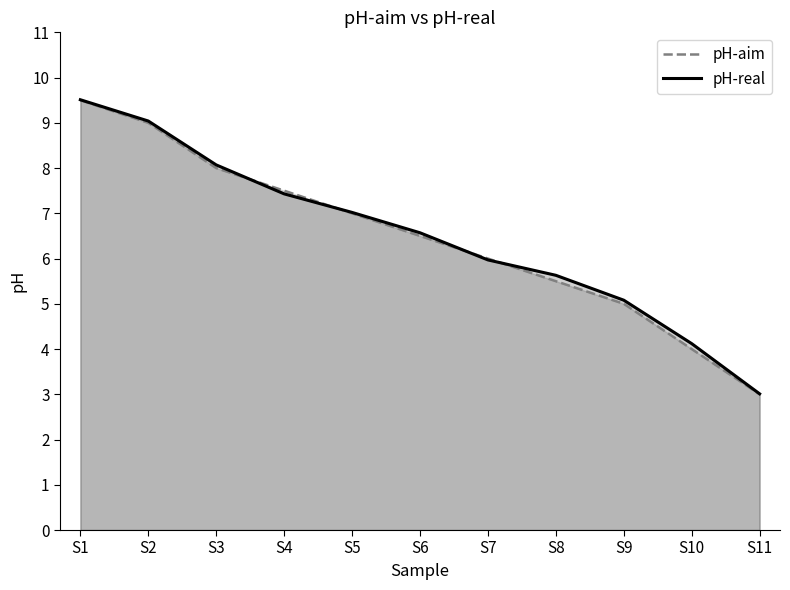

Read the pH-aim value at S8.

5.5